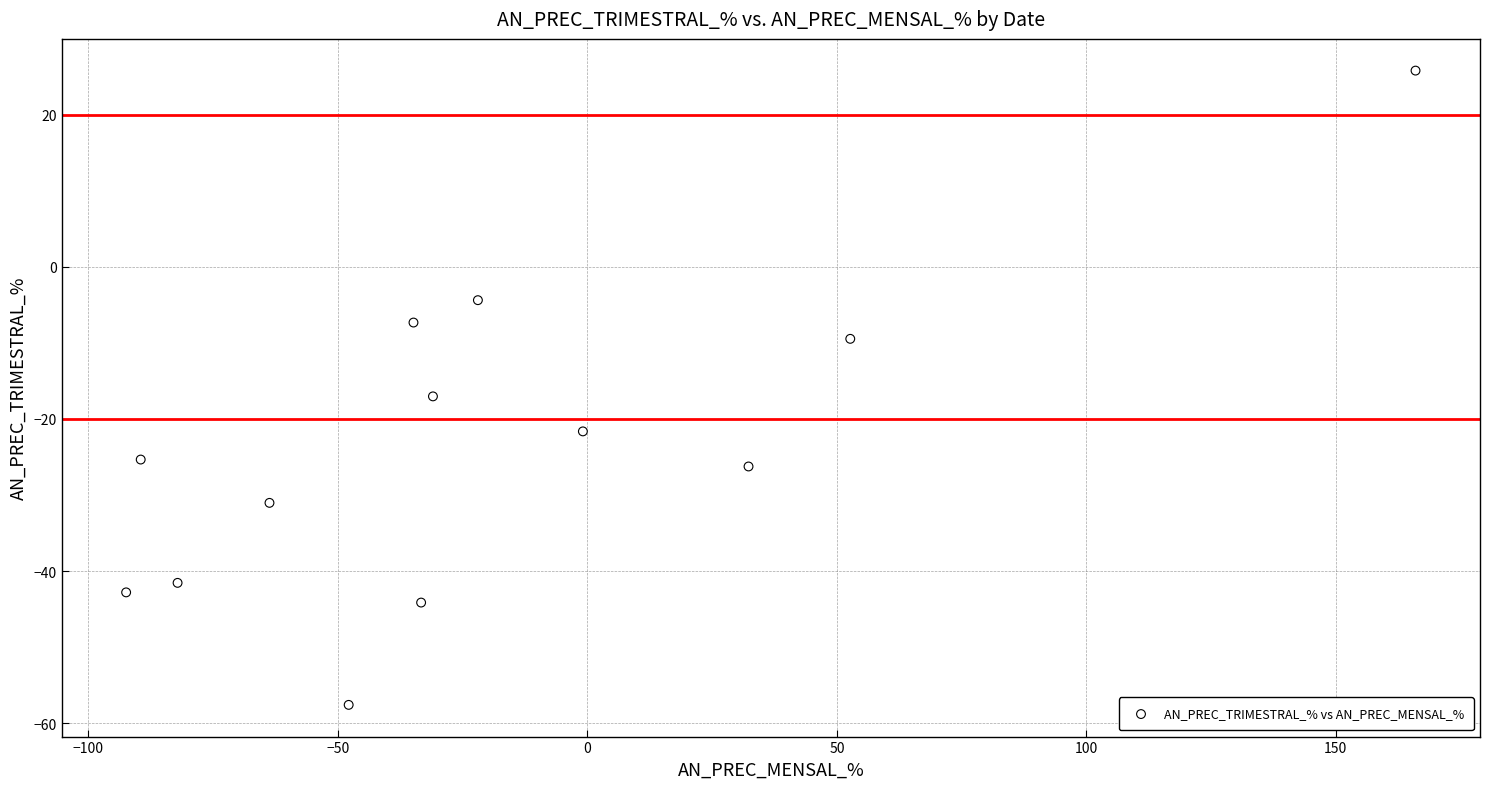

What is the range of Y values (max minus min)?

83.3